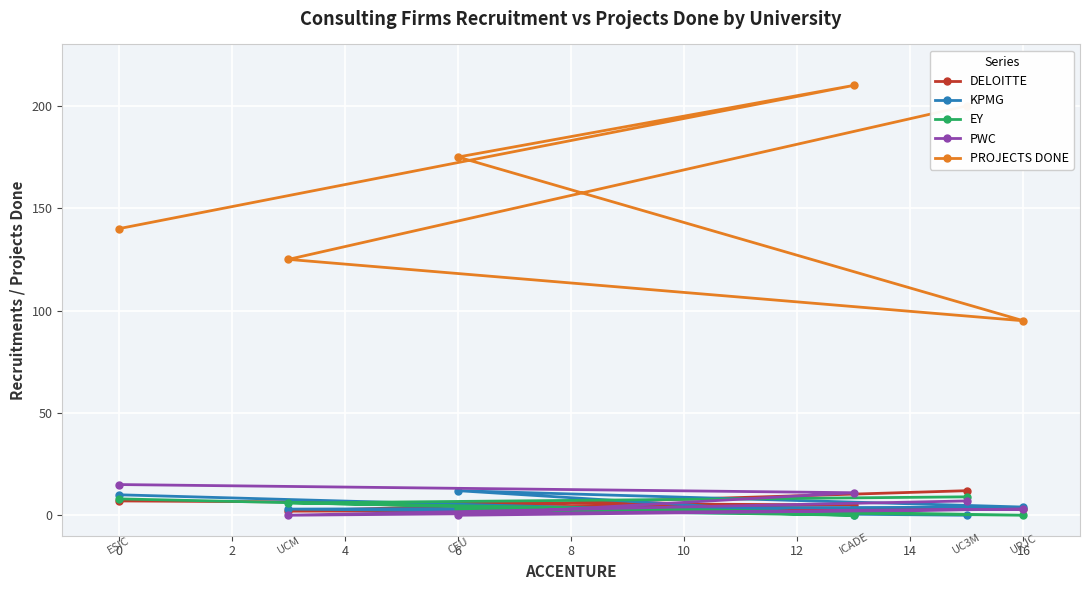

How many lines are shown in the chart?

5